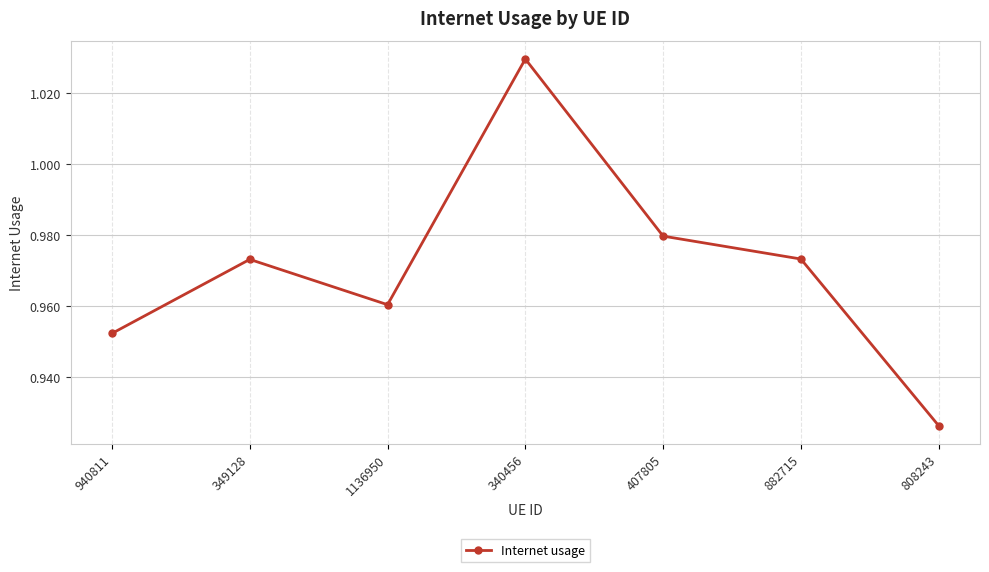

How many interior local peaks (higher than both neighbors) does the data have?

2